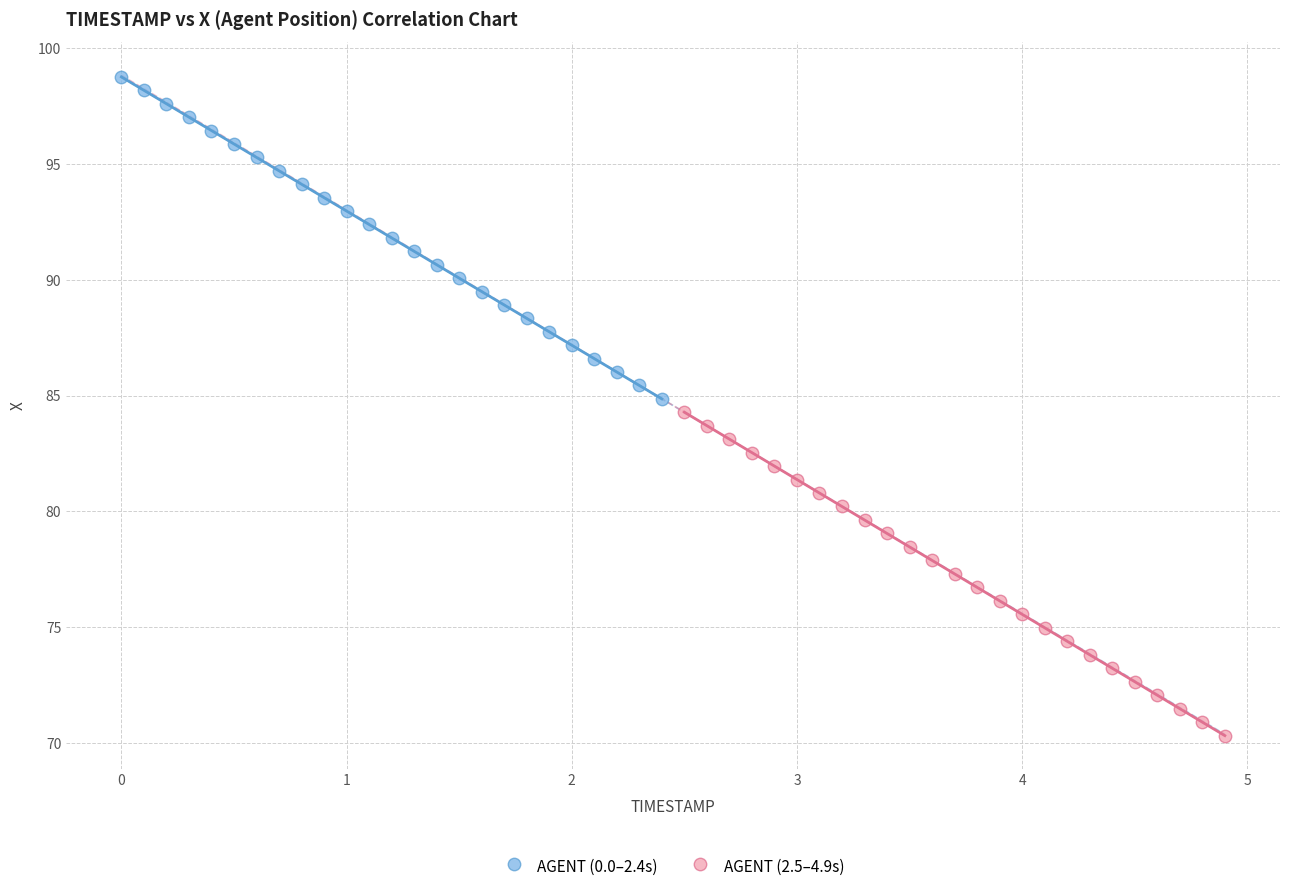

Which series has the largest Y range (max minus min)?

AGENT (2.5–4.9s)